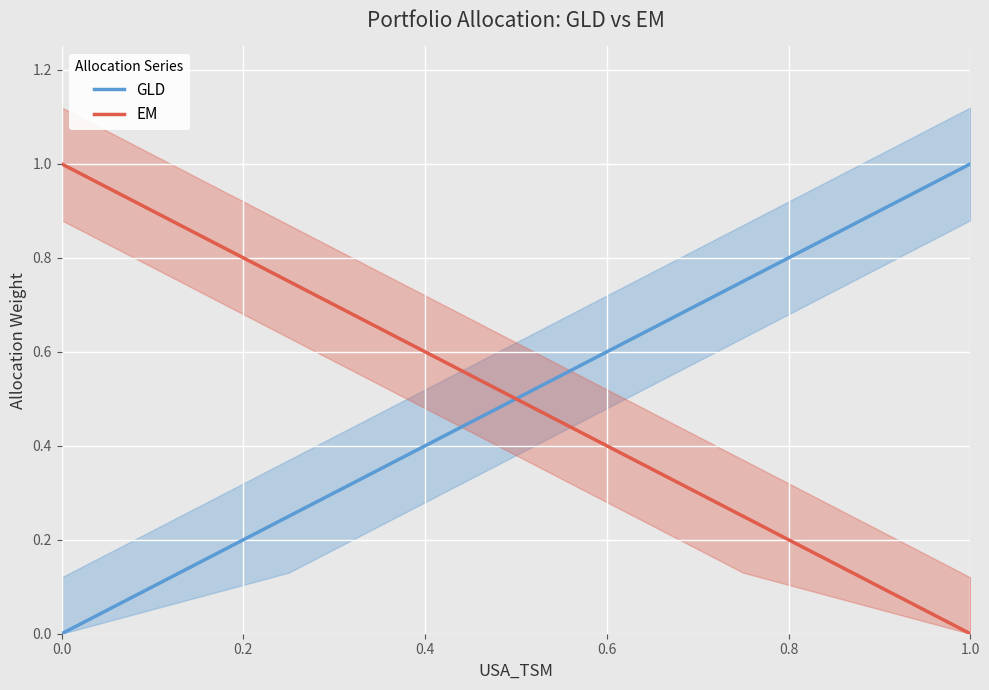

True or false: EM has more than 2 points higher than both neighbors.

False